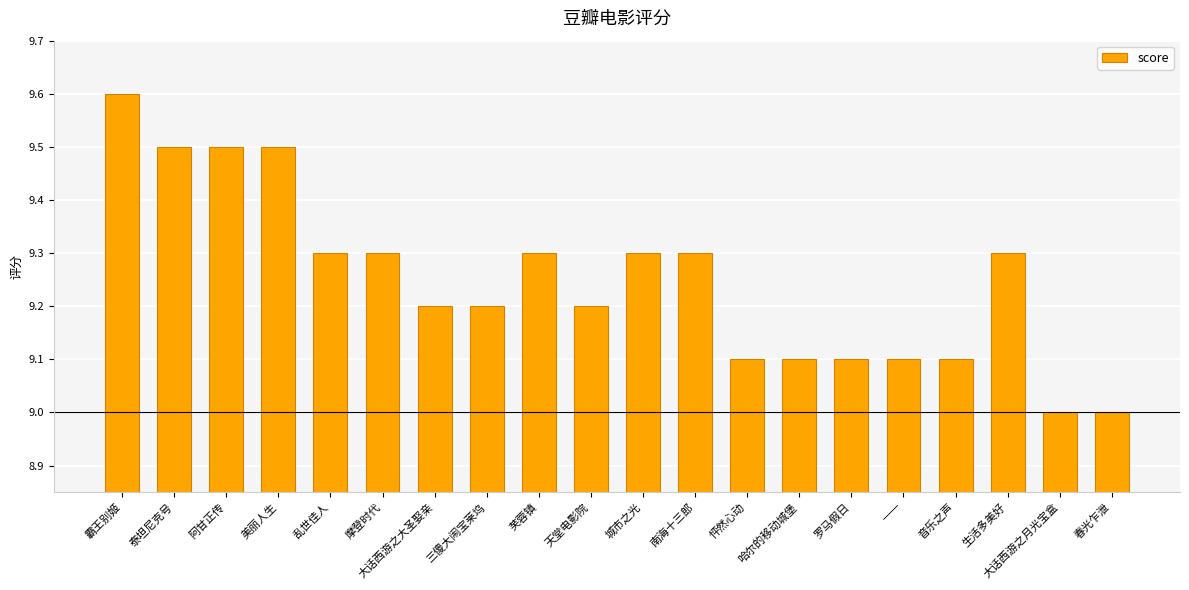

What is the smallest value displayed?

9.0